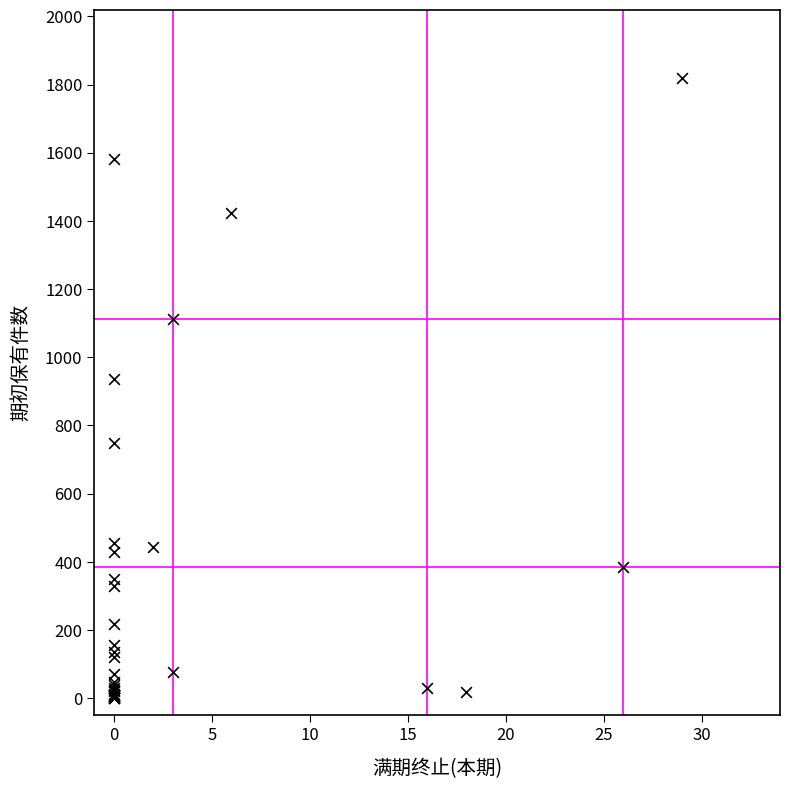

What Y value in the scatter plot is closest to 910?

935